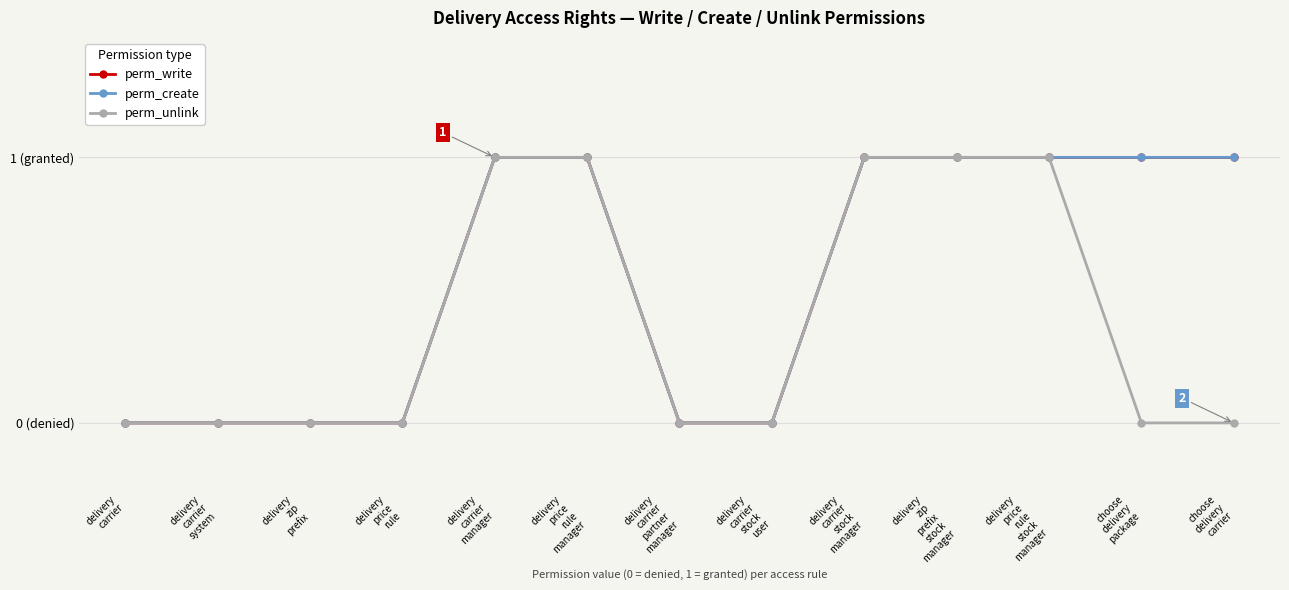

Which has a higher value, choose
delivery
package or delivery
zip
prefix?

choose
delivery
package